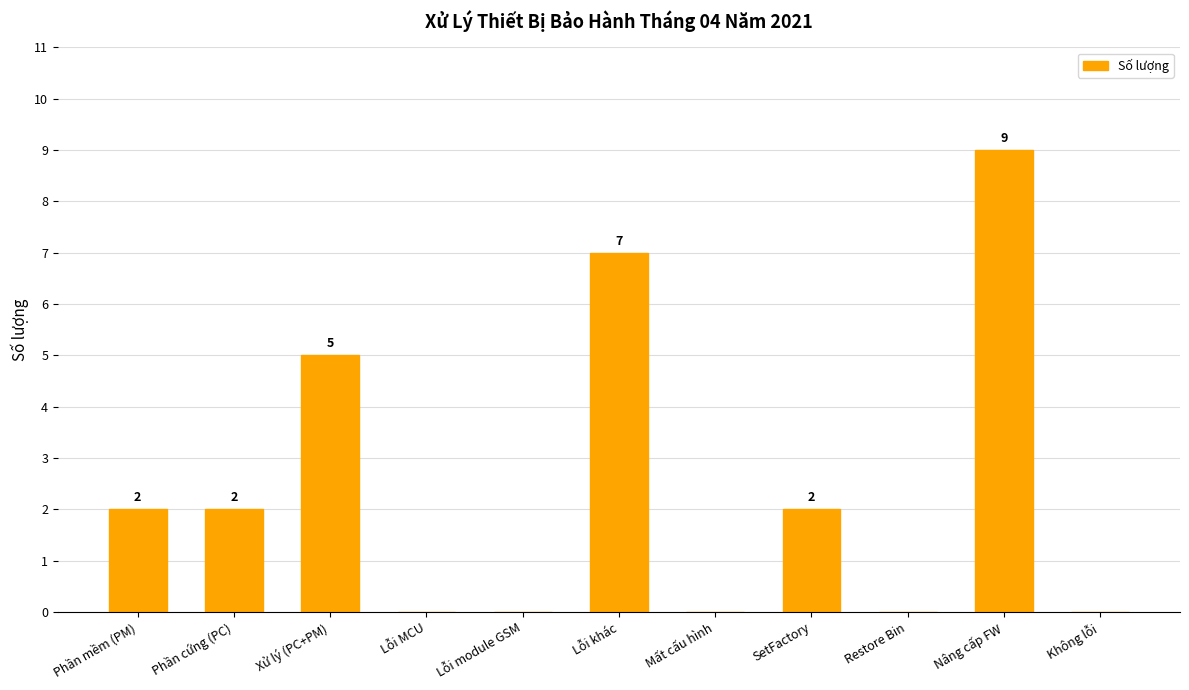

What is the greatest value displayed?

9